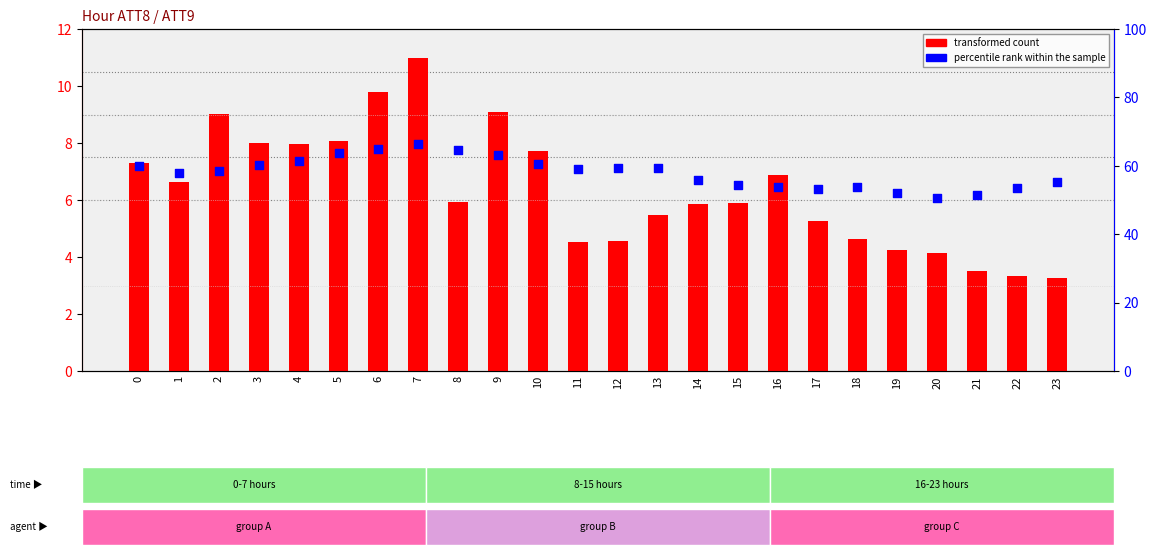

At which category is the sum across all series the highest?

7